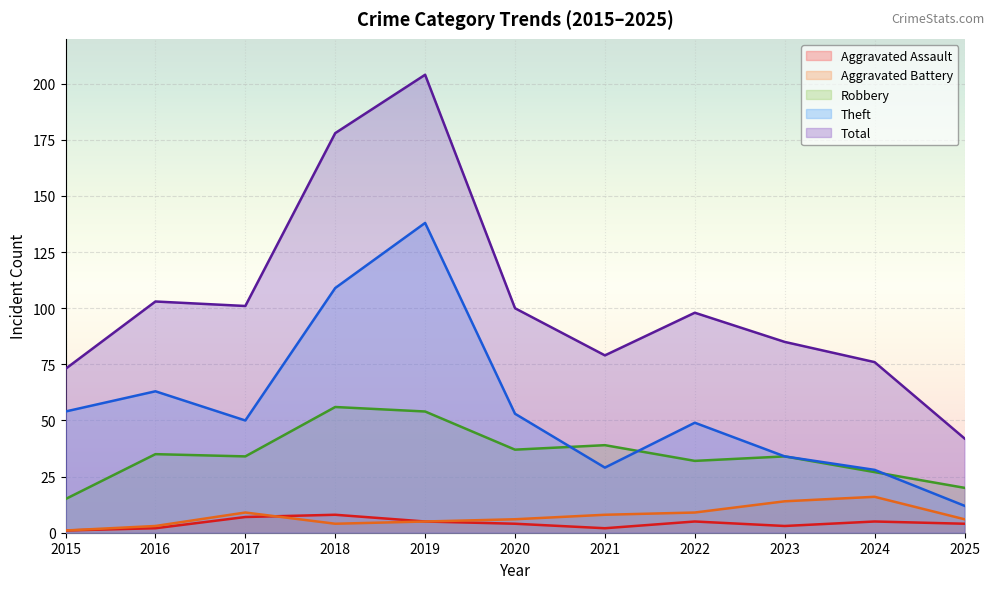

How many data points in Aggravated Battery are above 6?

5